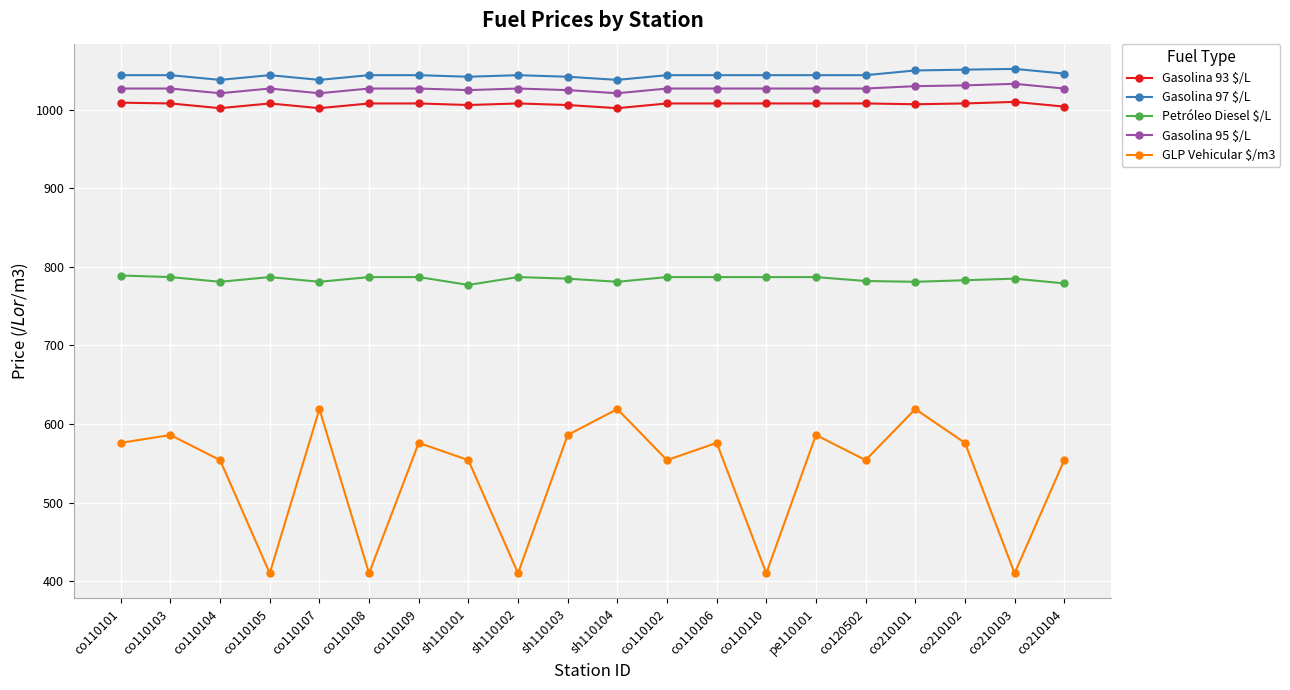

What is the sum of all GLP Vehicular $/m3 values?

10739